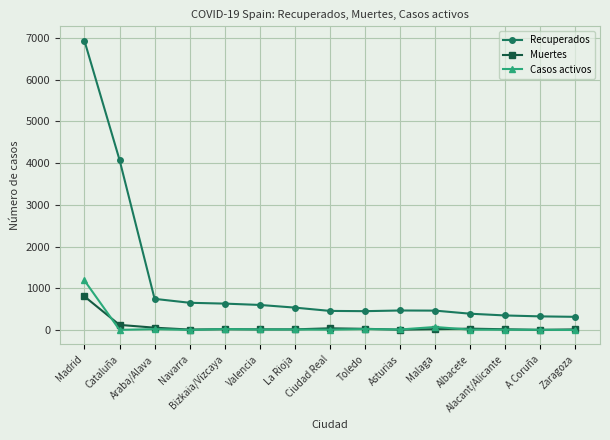

What is the approximate value of Casos activos at La Rioja, to the nearest 10?

10